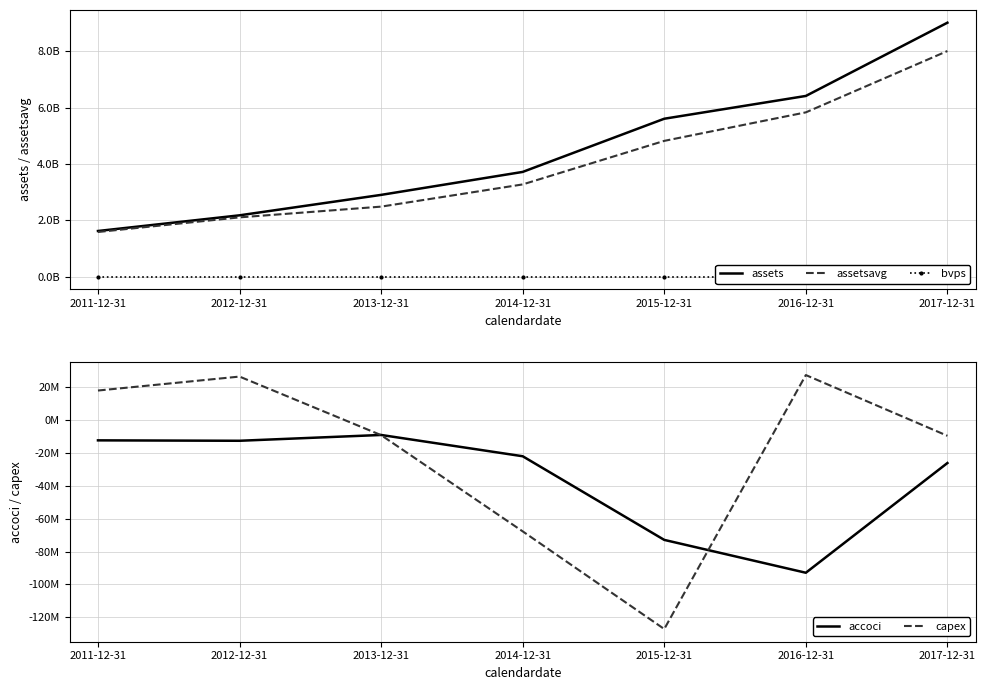

True or false: assets has more than 0 interior local peaks.

False